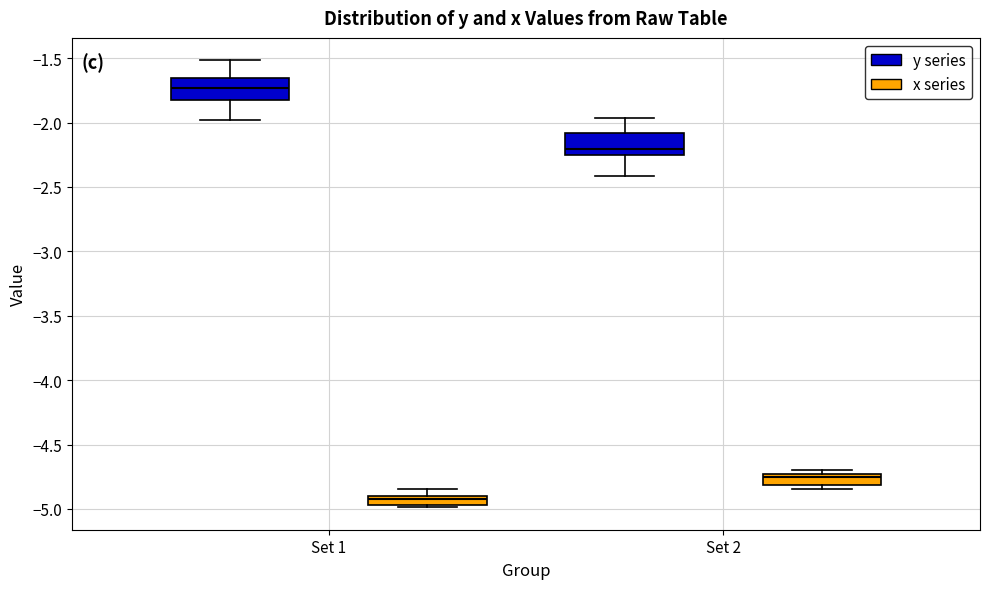

Which box has the highest median line?

Set 1 (y series)